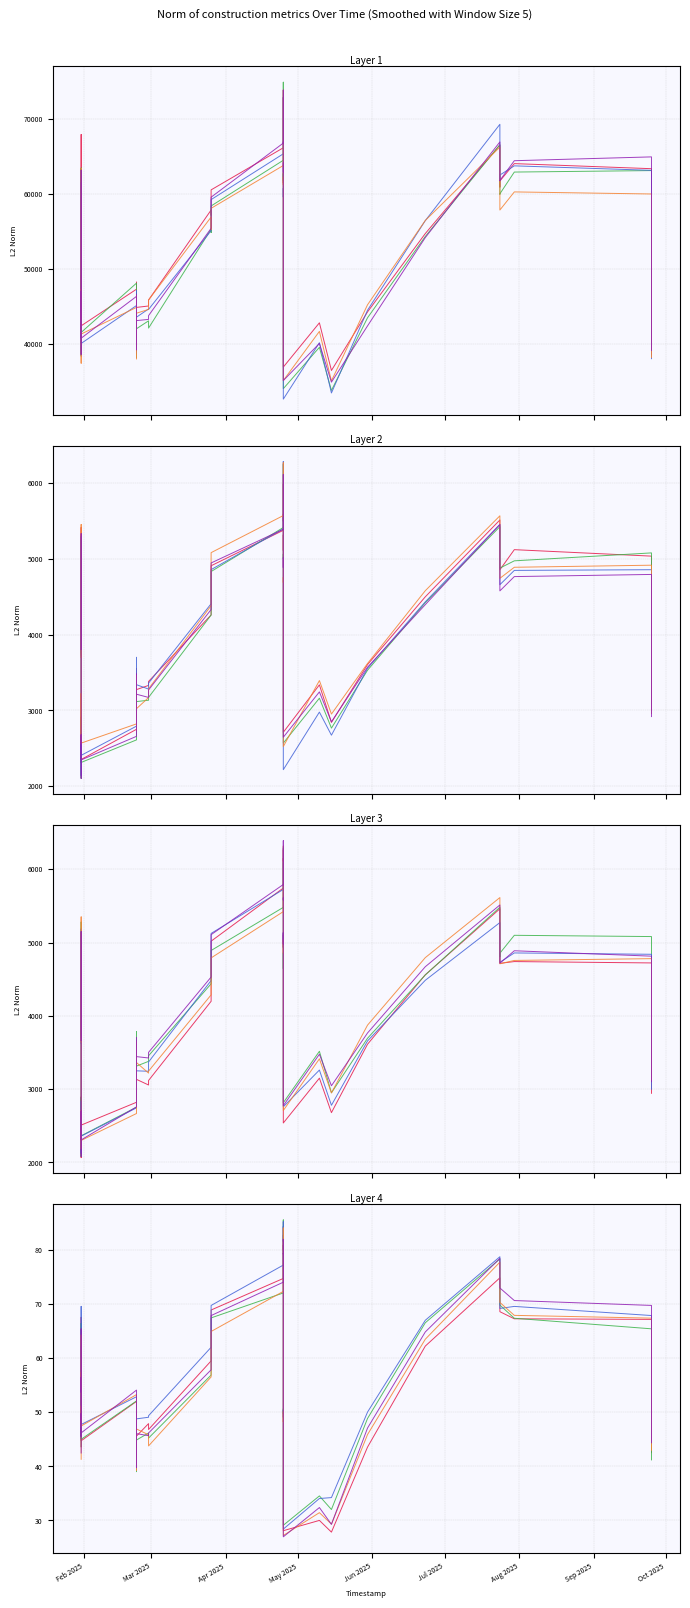

What is the difference between the Head 5 values at 35 and 29?

40.5